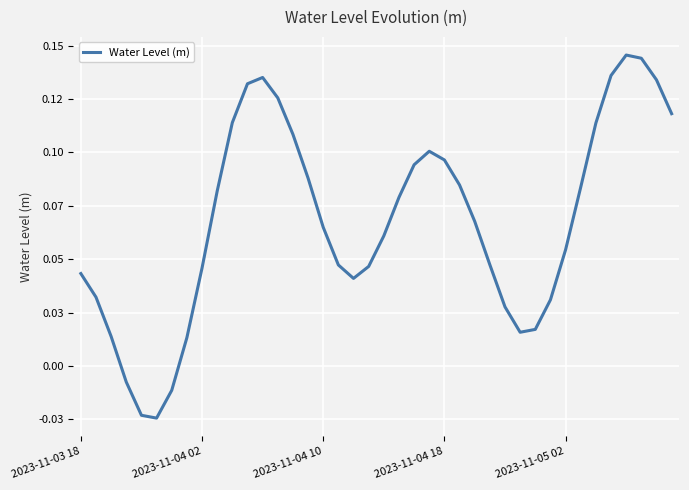

What is the difference between the maximum and minimum values?

0.2